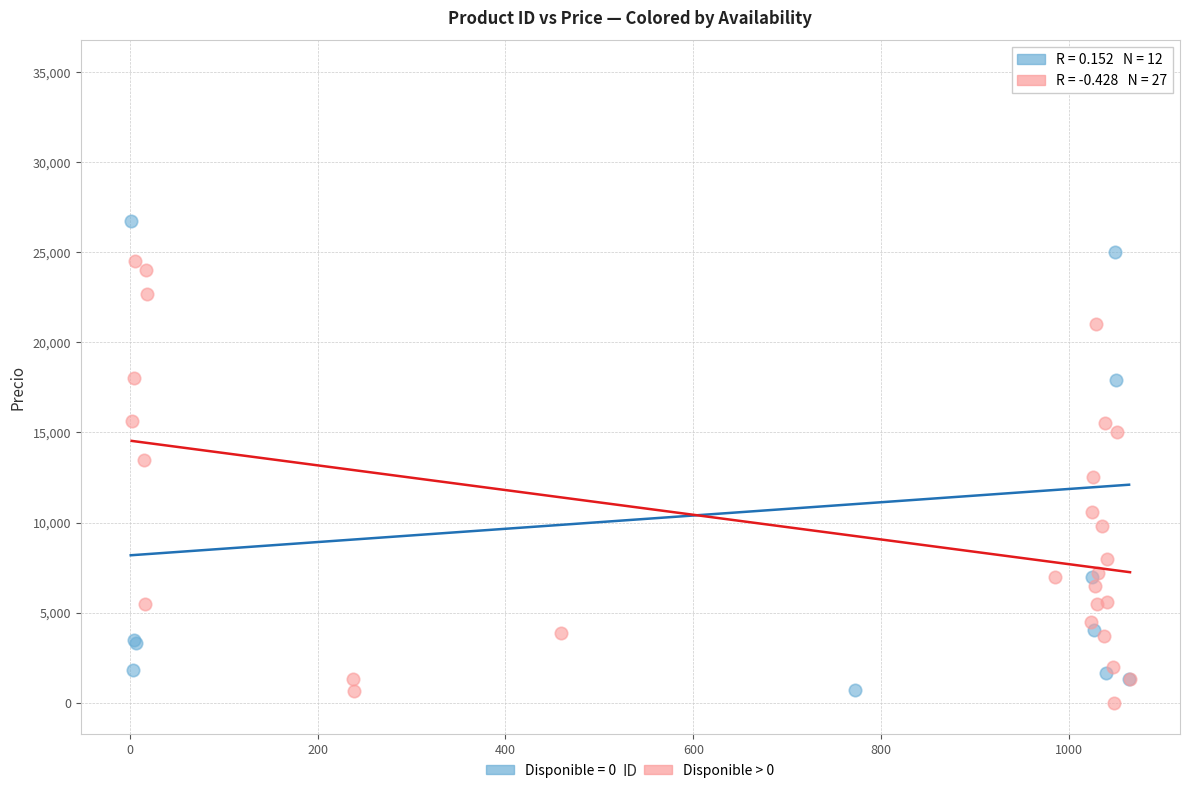

Which series reaches the maximum Y coordinate?

Disponible = 0